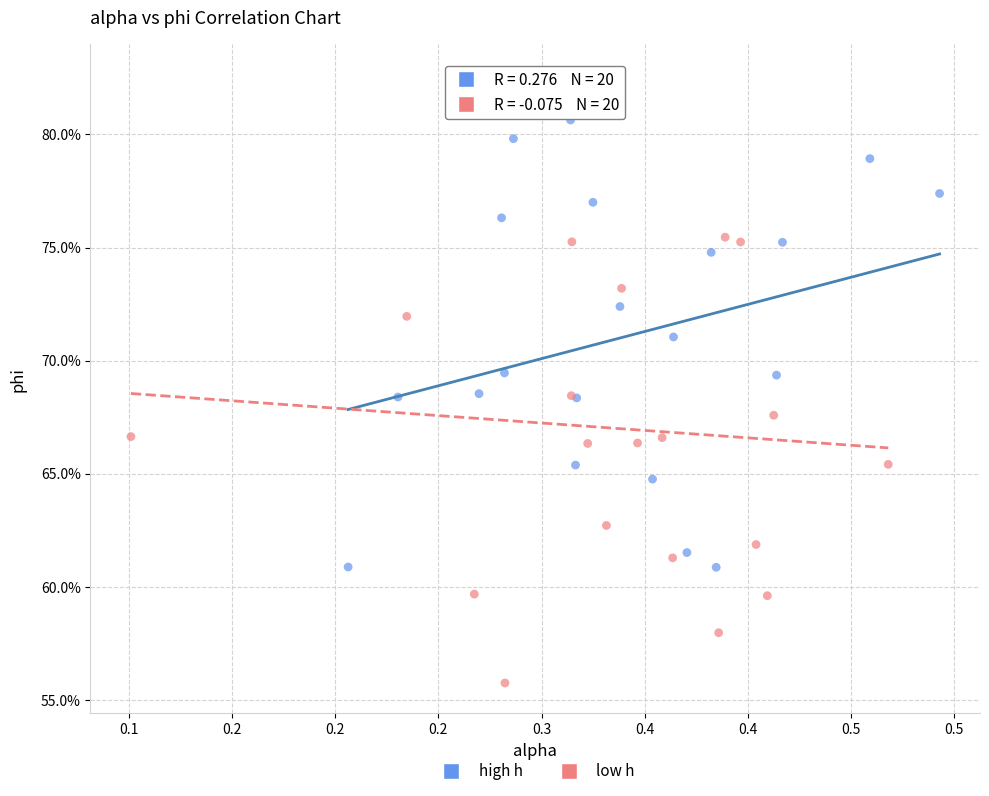

Which series contains the highest Y value?

low h